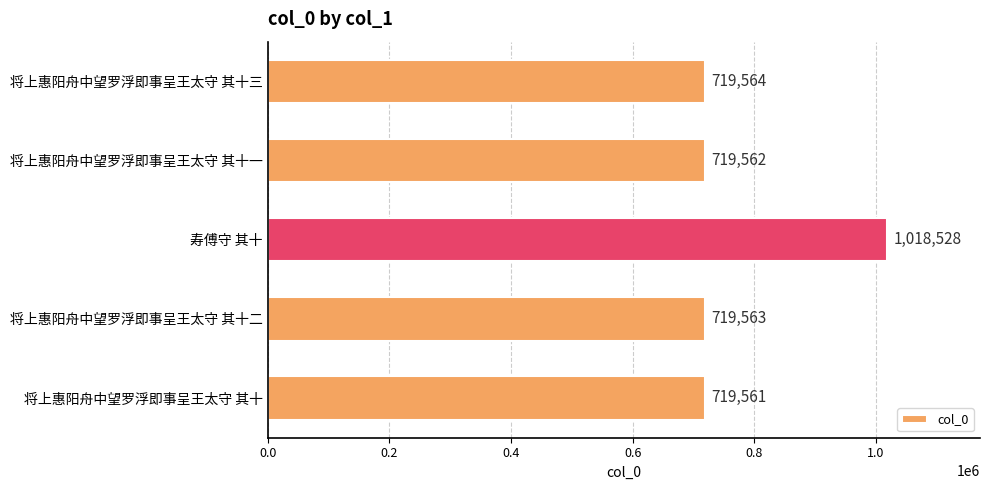

The chart shows a value of 704314 at 寿傅守 其十. True or false?

False